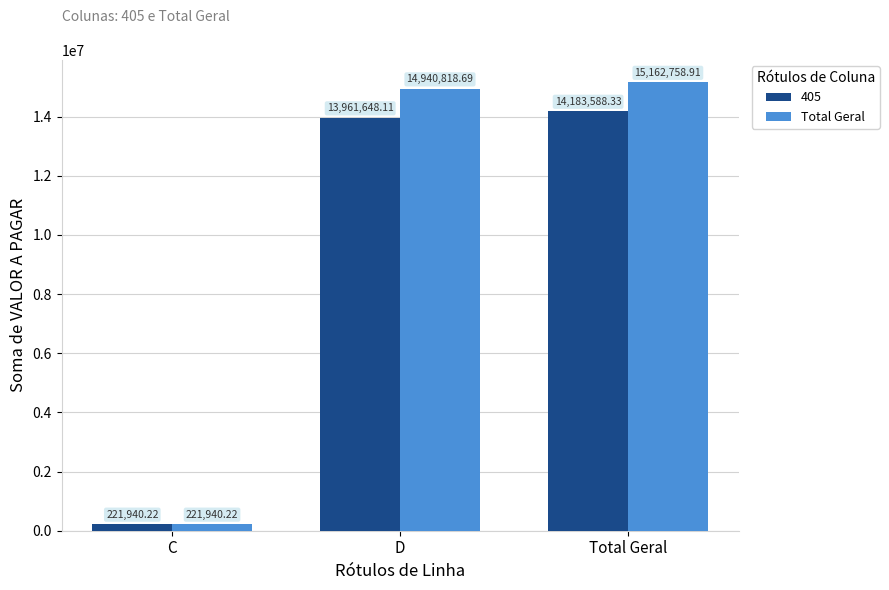

What is the difference between the Total Geral values at C and Total Geral?

14940818.7